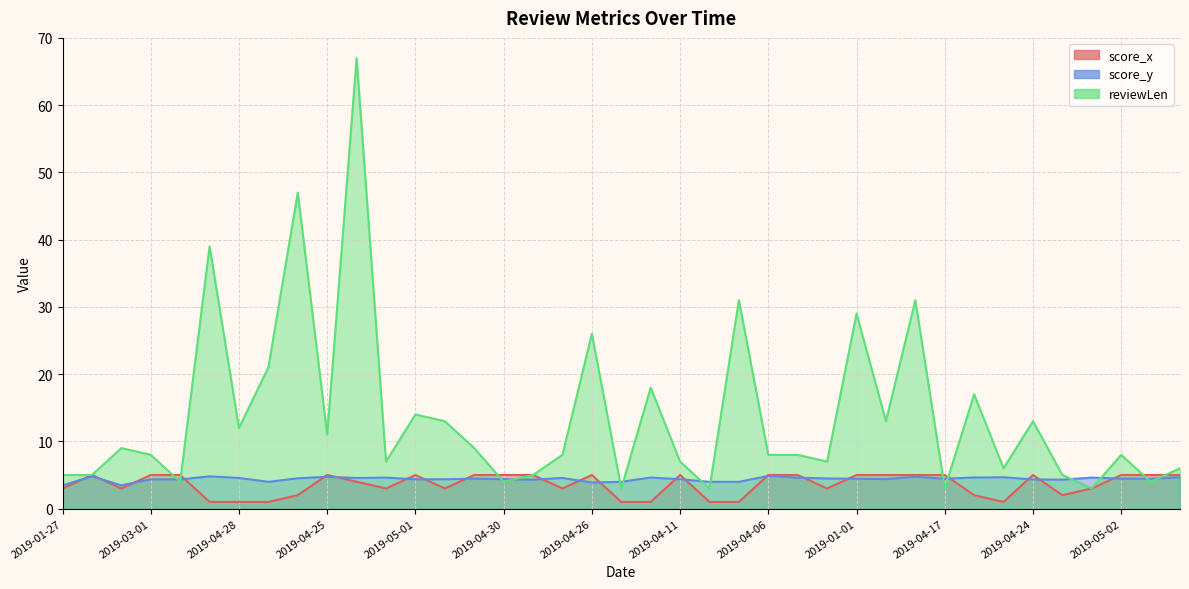

True or false: reviewLen and score_y intersect in this chart.

True